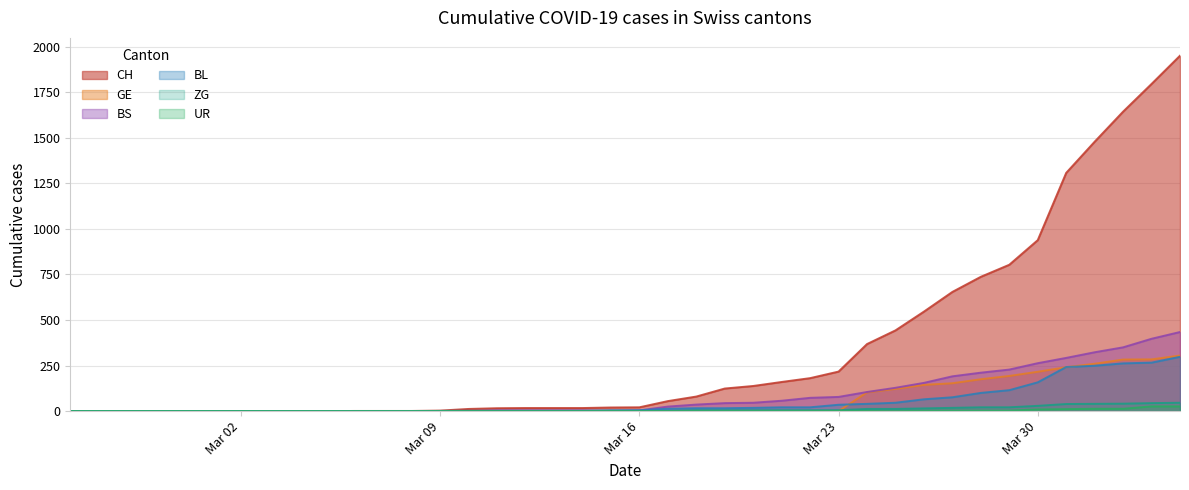

At how many categories does at least one series exceed 935?

6